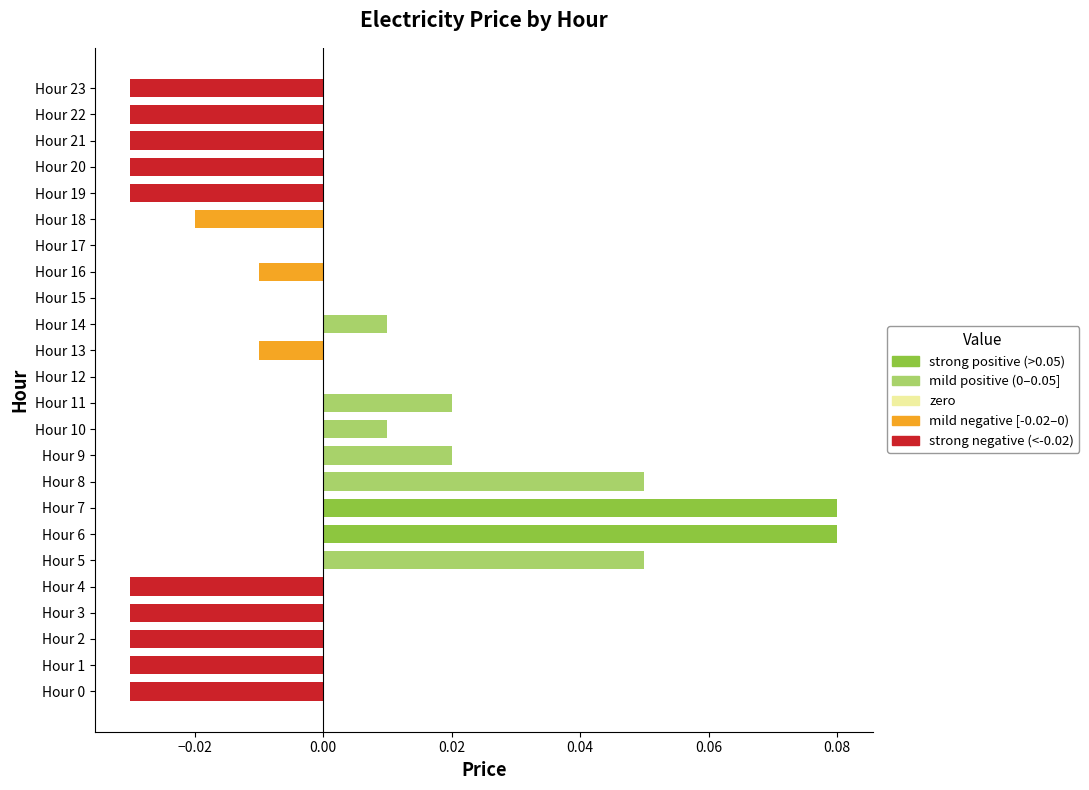

True or false: the data shows 0.0 at Hour 6.

False